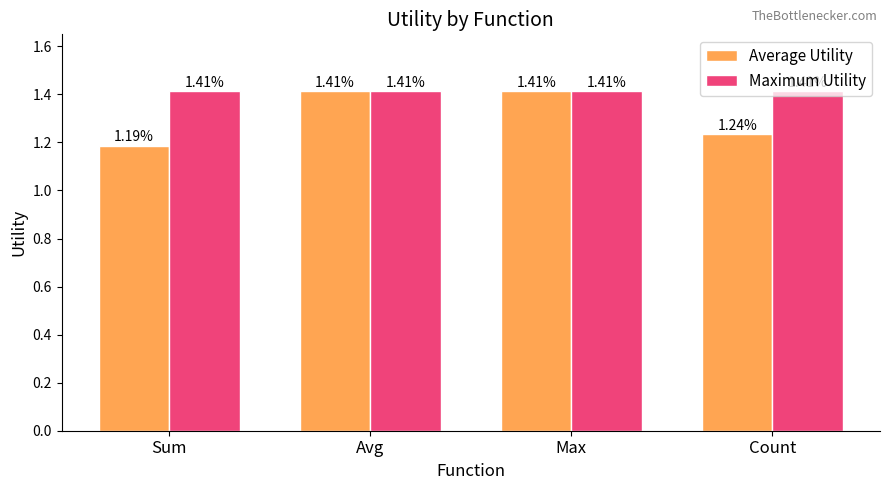

Which category has the lowest value in the Average Utility series?

Sum